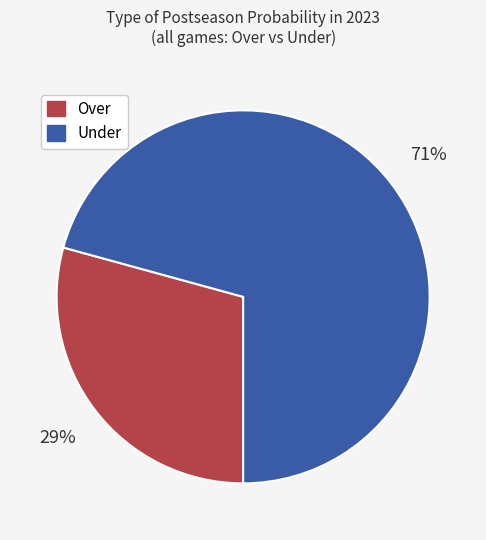

Is there any slice that represents more than half of the pie?

Yes